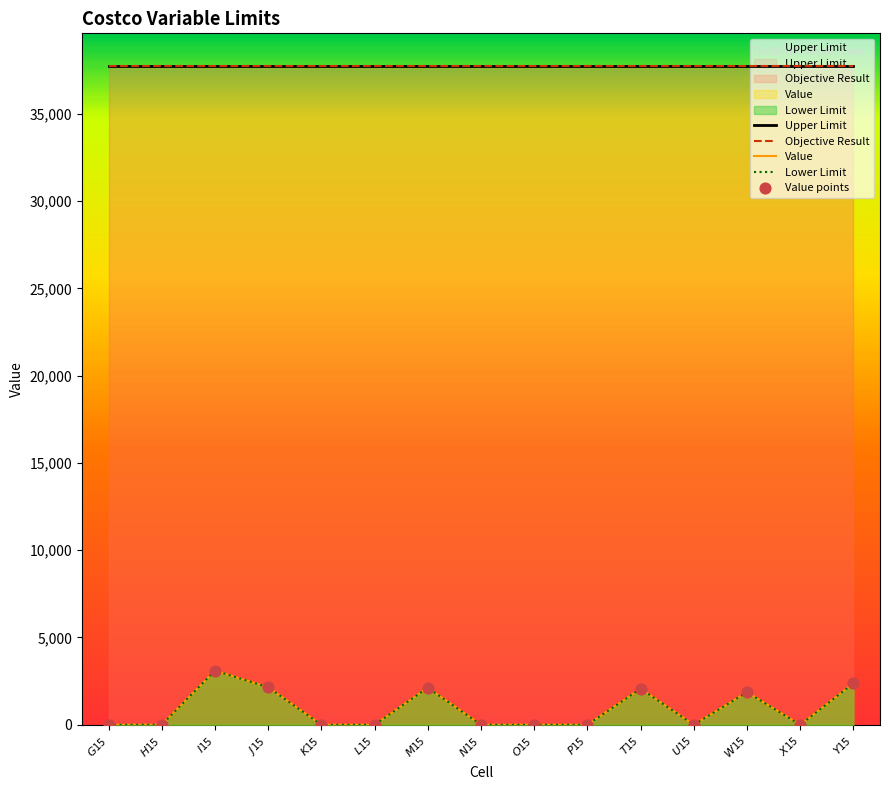

Which series contains the lowest Y value?

Value